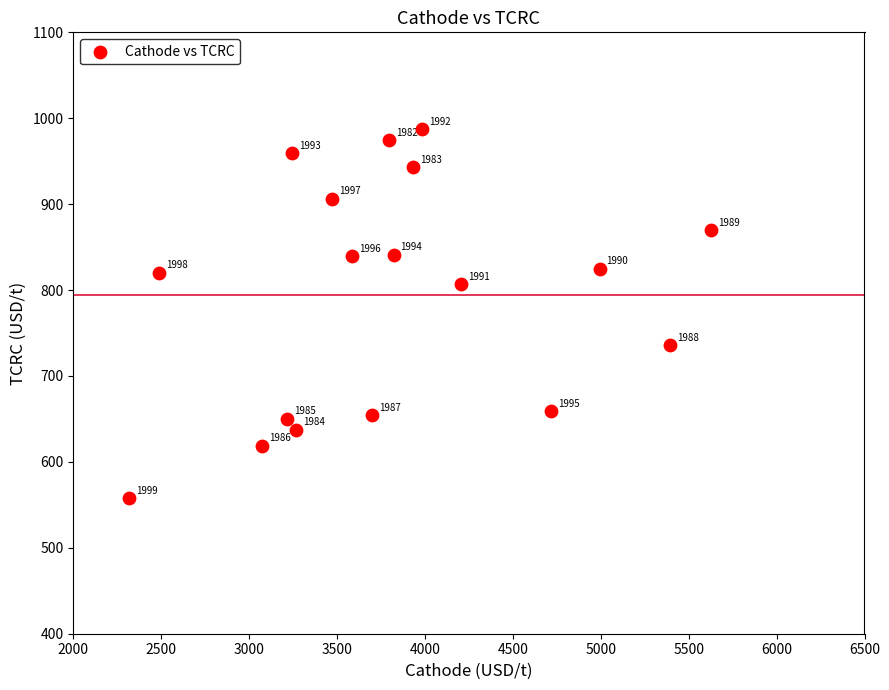

What is the range of Y values (max minus min)?

429.5